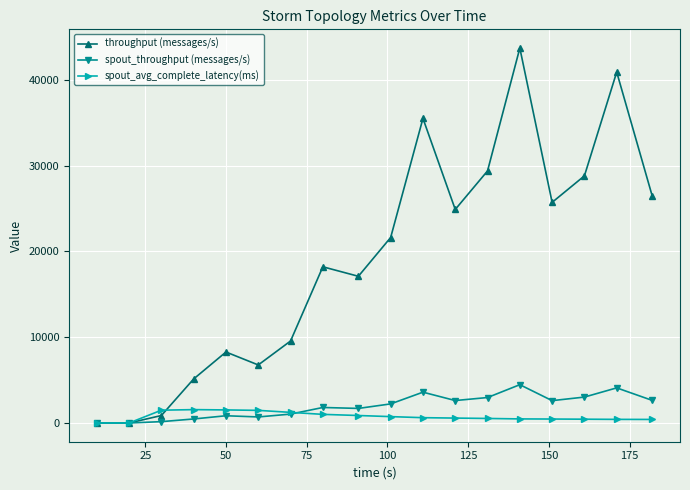

What are all the series names shown in the legend?

throughput (messages/s), spout_throughput (messages/s), spout_avg_complete_latency(ms)